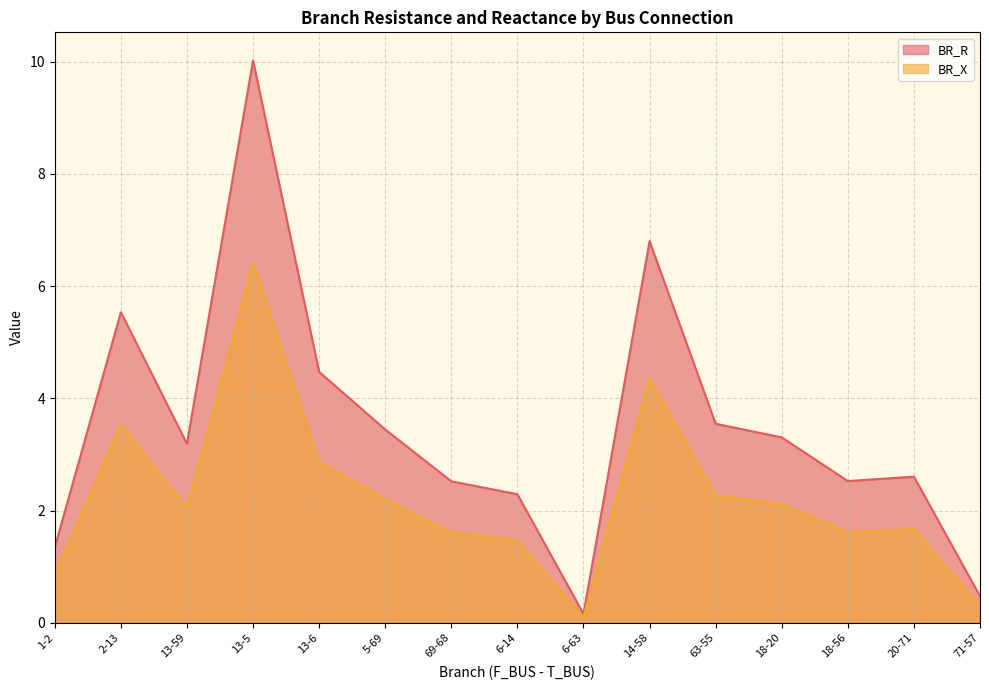

At which label is BR_X closest to 3?

13-6